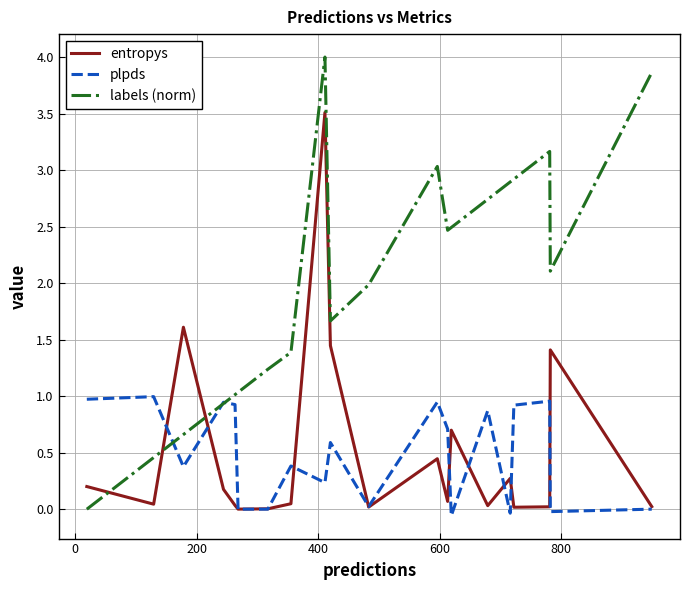

Which series has the largest range (max minus min)?

labels (norm)